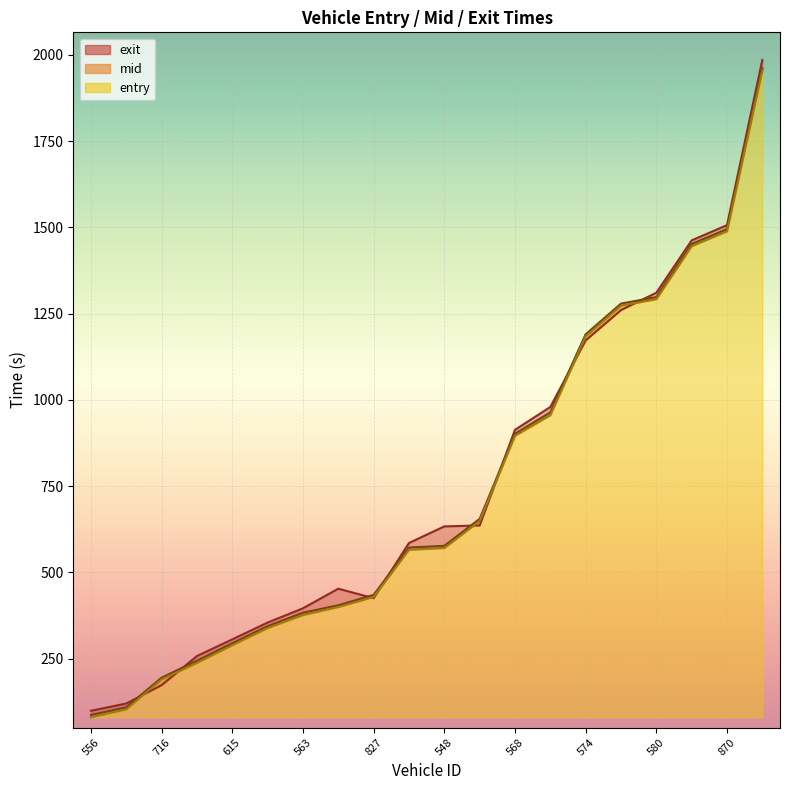

At how many categories does at least one series exceed 309?

15